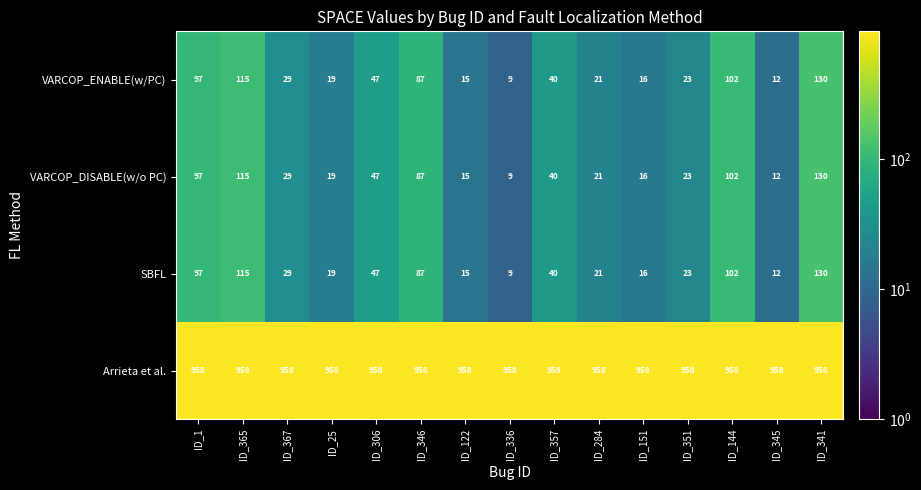

At which category is the sum across all series the highest?

ID_341